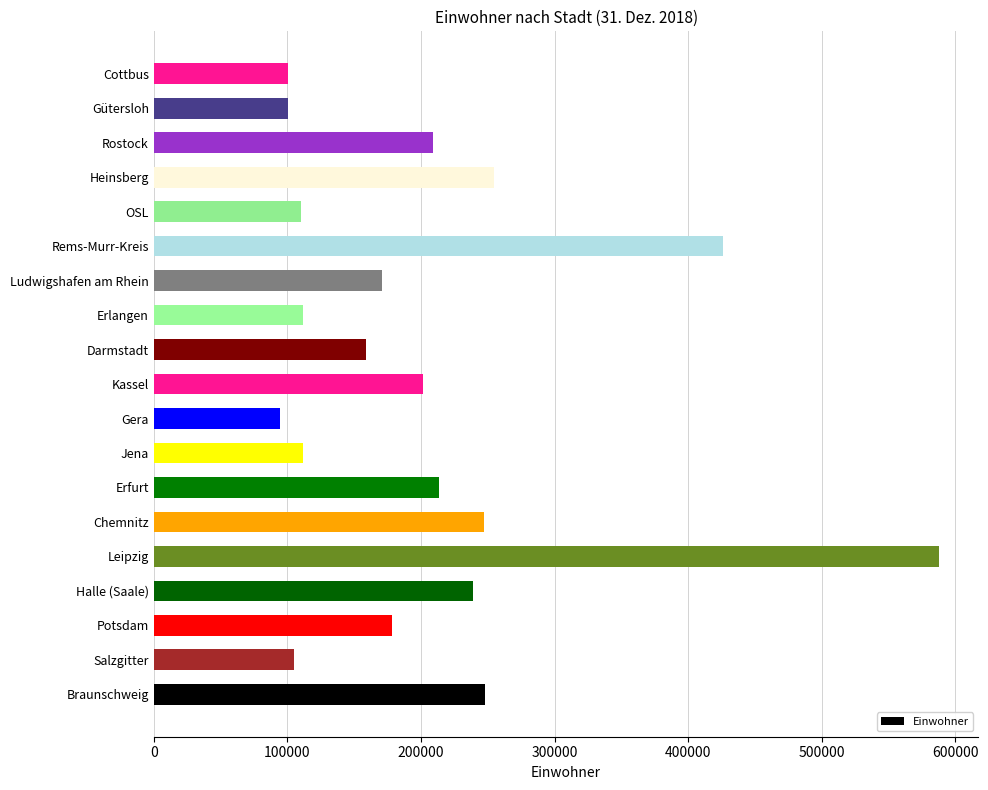

What is the difference between the second highest and minimum values?

332006